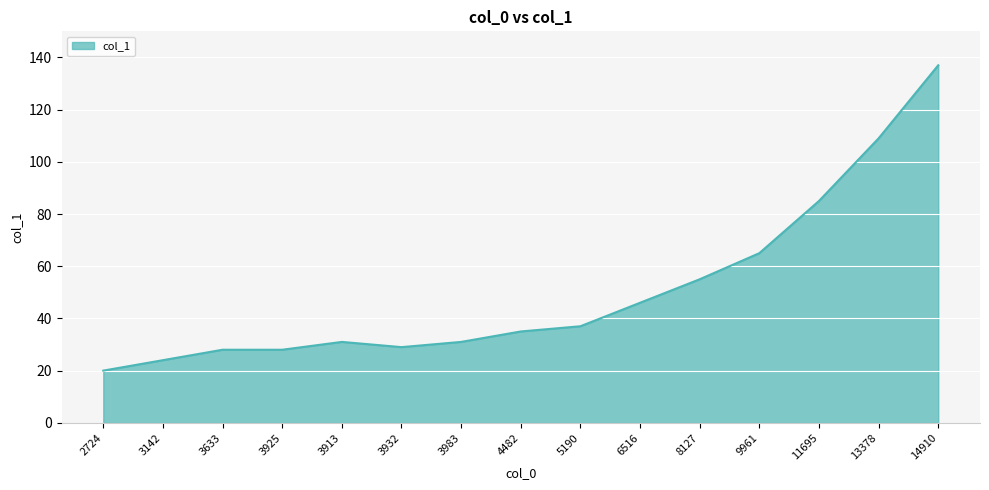

Reading left to right, extract all data points from this chart.

20	24	28	28	31	29	31	35	37	46	55	65	85	109	137